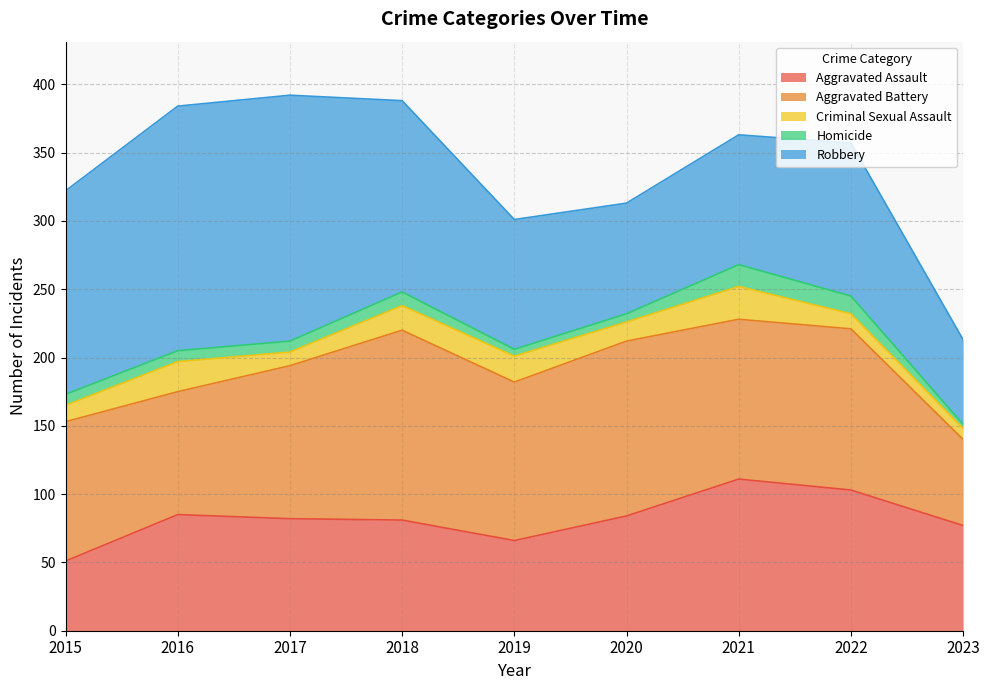

Is it true that Criminal Sexual Assault equals 18 at 2018?

True